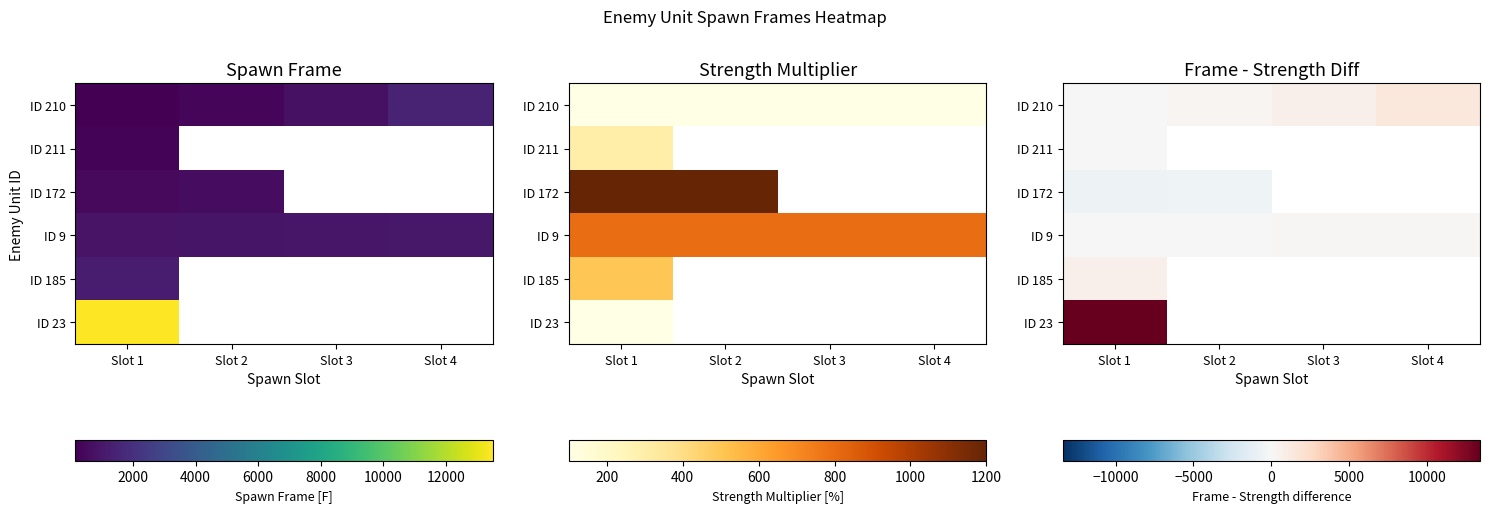

True or false: ID 210 has a value of 1857.6 at Slot 4.

False